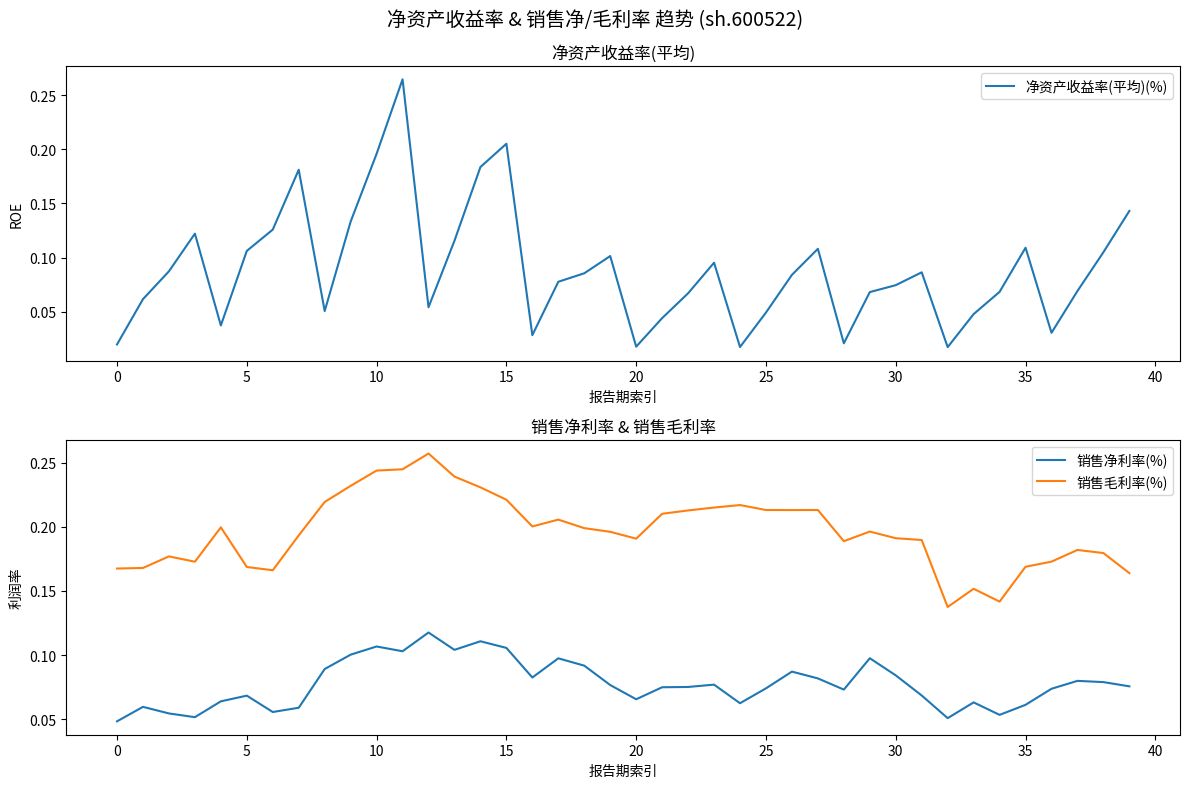

Is the value of 销售毛利率(%) at 18 greater than the value of 销售净利率(%) at 20?

Yes